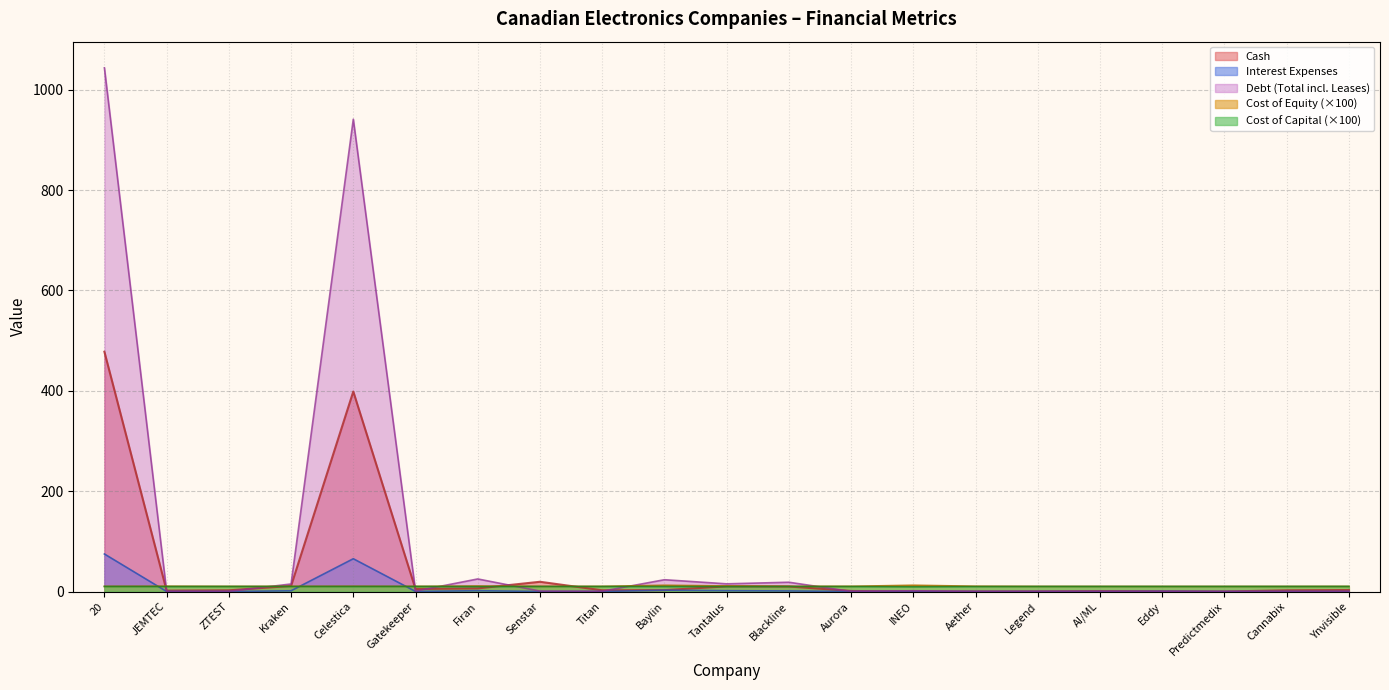

Reading left to right, transcribe all the data shown in this chart.

cash: 477.8	1.8	2.4	11.1	398.5	5.0	6.2	19.4	2.4	2.7	10.3	10.0	1.1	0.0	0.0	0.2	0.8	0.5	0.0	2.4	3.0
cost_equity: 10.2	10.5	10.2	10.2	10.5	10.2	10.9	10.1	10.3	12.4	11.0	10.3	10.4	12.5	10.5	10.2	10.1	10.1	10.1	10.1	10.2
cost_capital: 10.0	9.9	10.1	10.1	10.0	10.1	9.8	10.1	10.0	9.9	9.8	10.0	10.0	9.4	9.9	10.1	10.1	10.1	10.1	10.1	10.1
interest_expenses: 74.8	0.0	0.0	1.4	65.3	0.1	1.6	0.1	0.0	2.6	1.6	1.1	0.0	0.2	0.0	0.0	0.0	0.5	0.0	0.0	0.0
debt_total_inc_leases: 1043.4	0.2	0.3	15.0	941.1	0.7	25.0	0.8	0.5	23.5	15.3	18.5	0.2	1.5	0.2	0.2	0.2	0.0	0.0	0.1	0.2